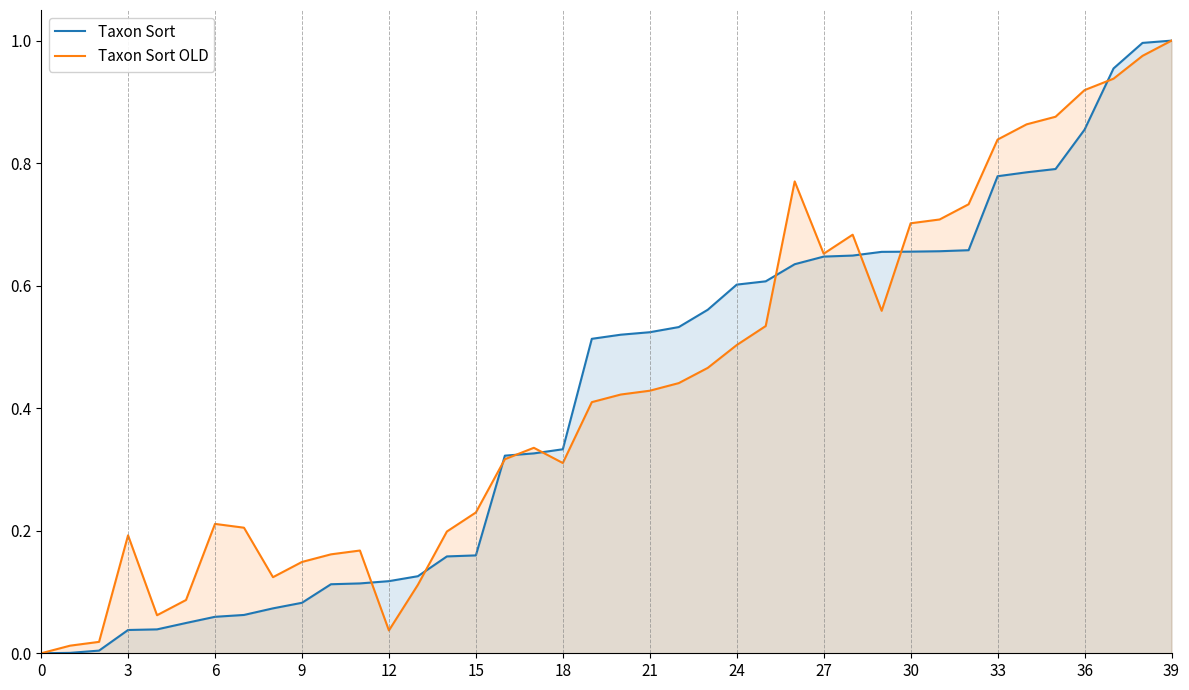

Which series changed the most between 27 and 32?

Taxon Sort OLD